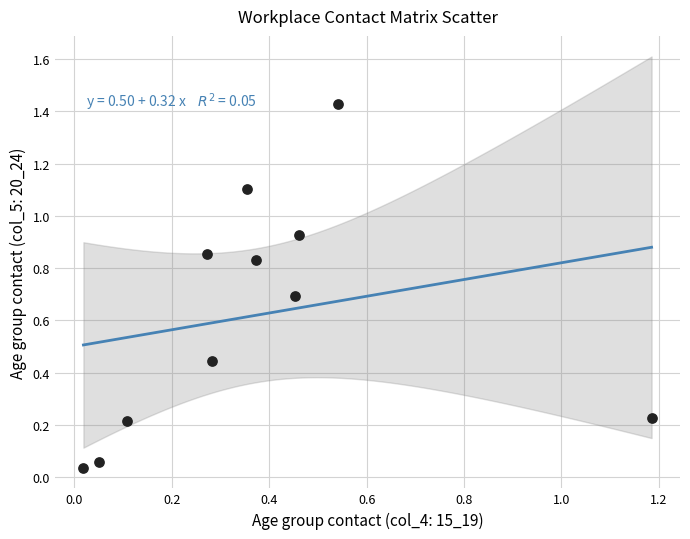

What is the range of X values (max minus min)?

1.2